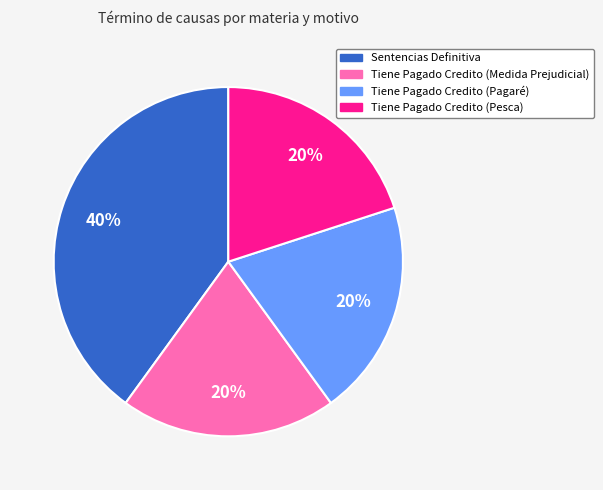

Approximately how many times larger is the value at Tiene Pagado Credito (Medida Prejudicial) compared to Tiene Pagado Credito (Pagaré)?

1.0